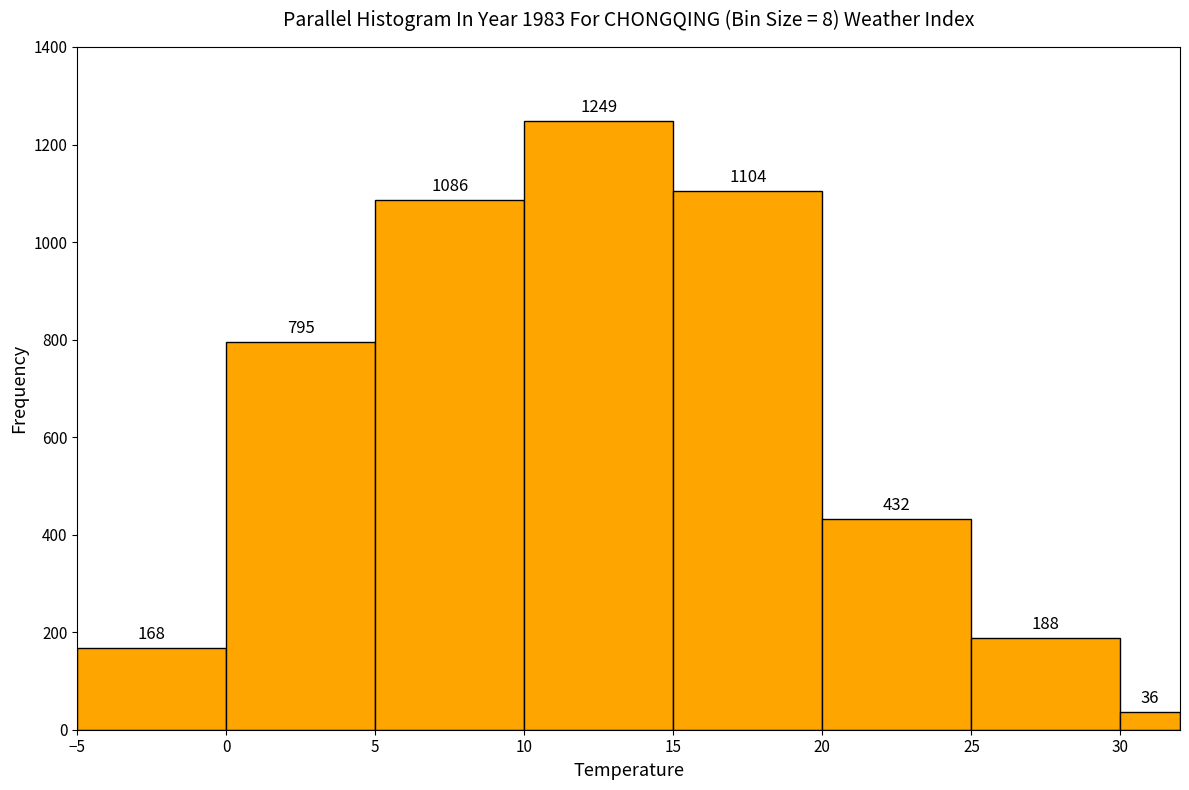

How tall is the bar that spans 25 to 30 on the x-axis?

188